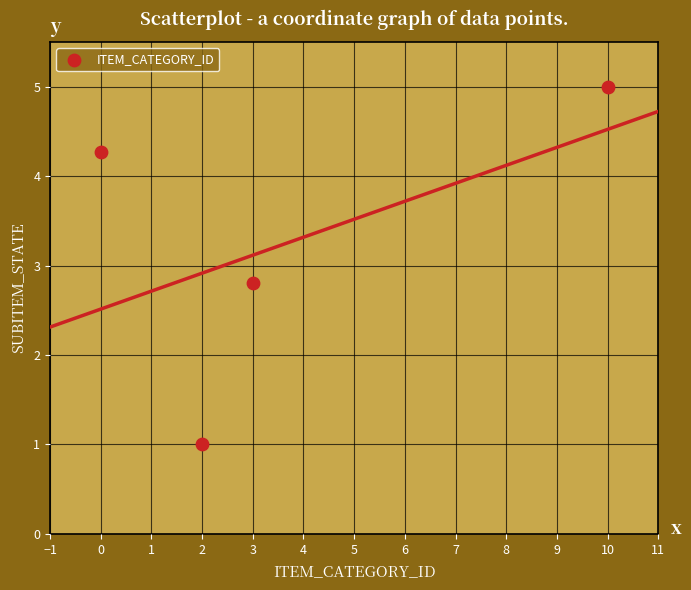

What is the average Y value?

3.3